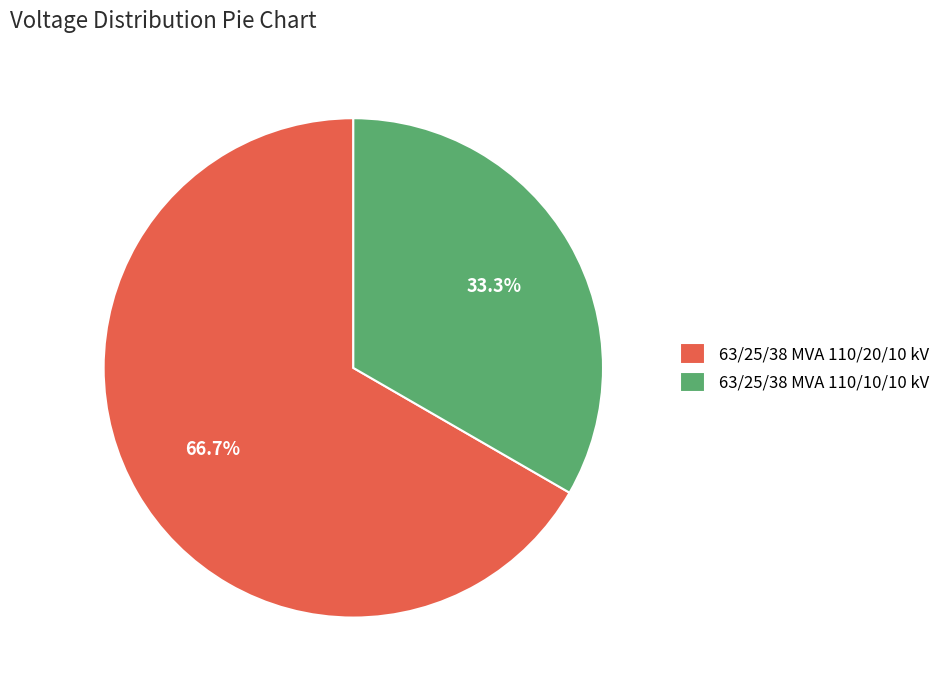

The 63/25/38 MVA 110/20/10 kV slice represents 67% of the pie. True or false?

True